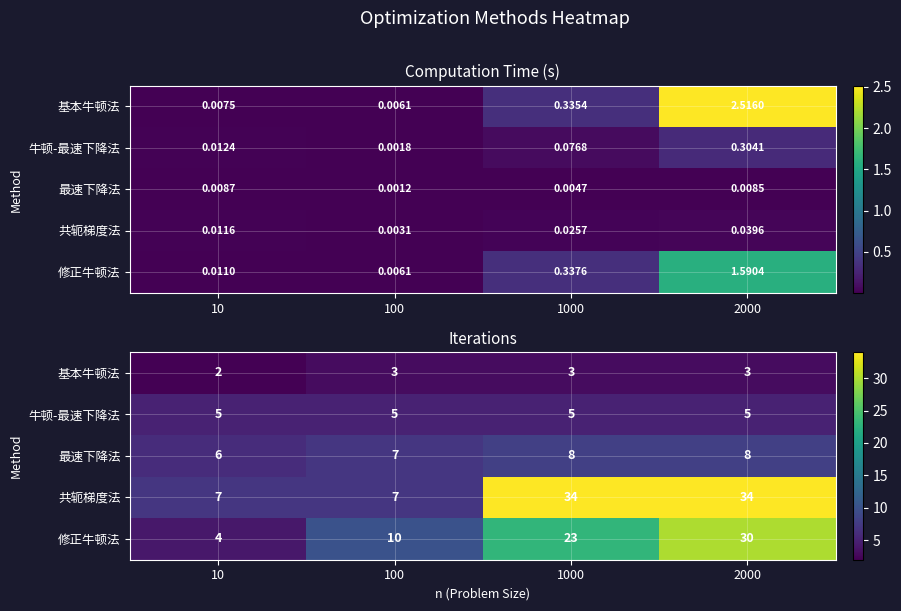

The 最速下降法 series shows 6 at 10. True or false?

True